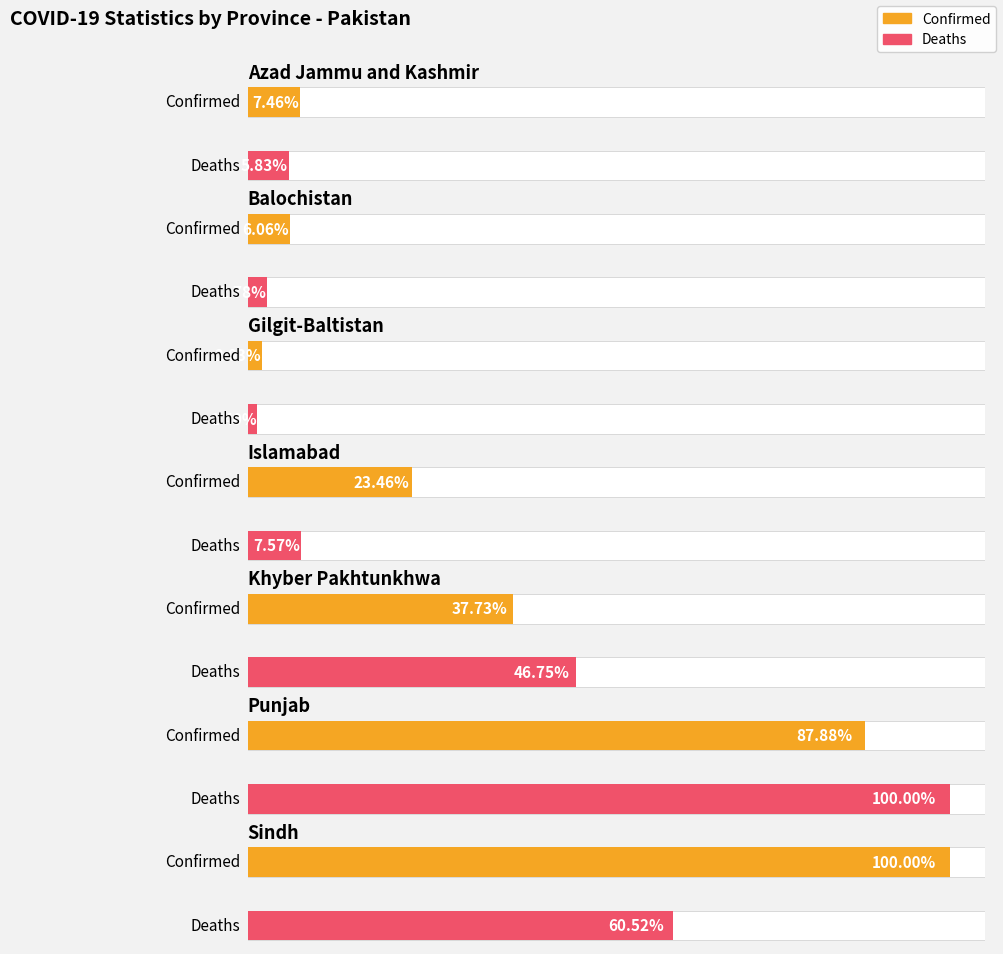

What position from the right is Sindh?

1